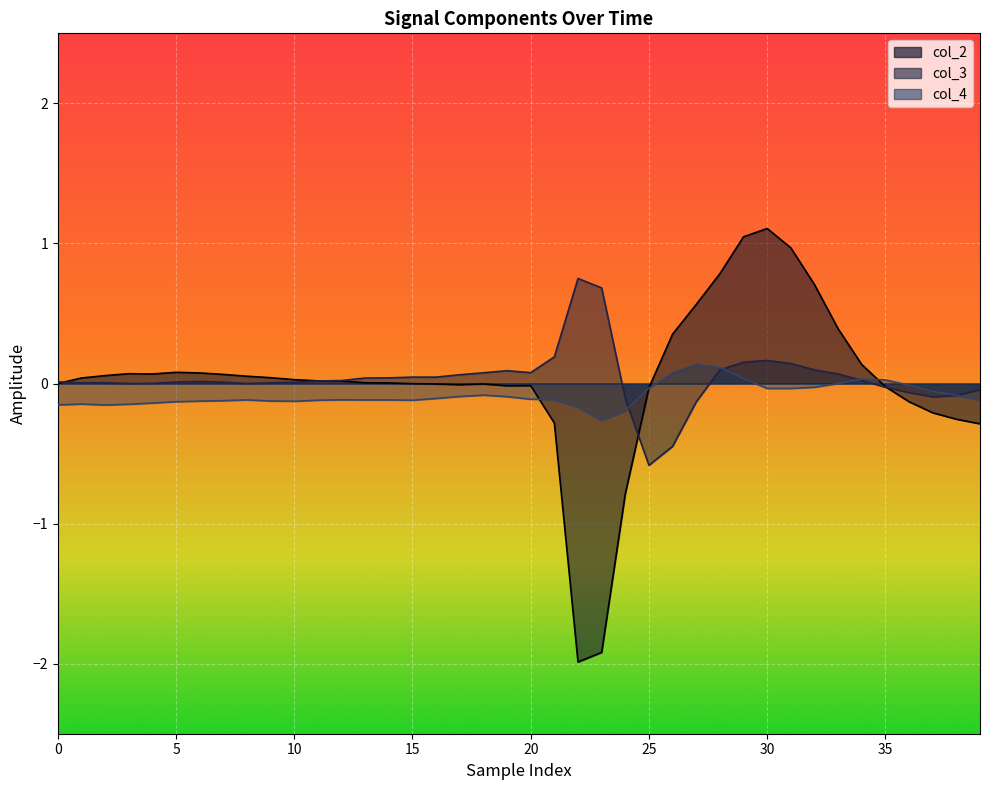

What is the sum of all col_2 values?

0.7